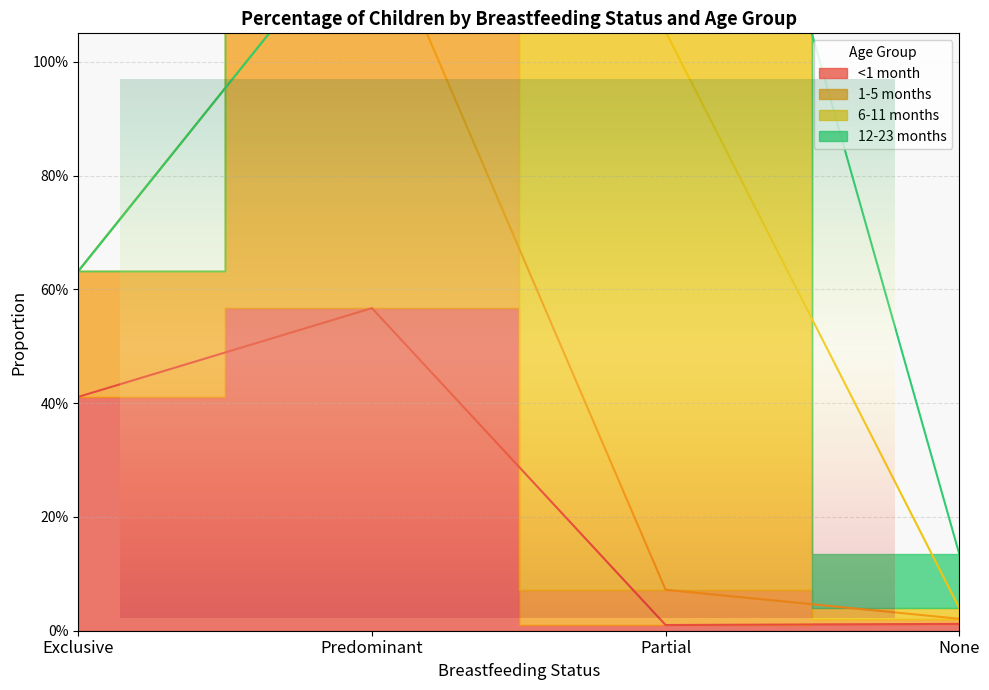

After their last crossing, which series has the higher values: 6-11 months or 12-23 months?

12-23 months